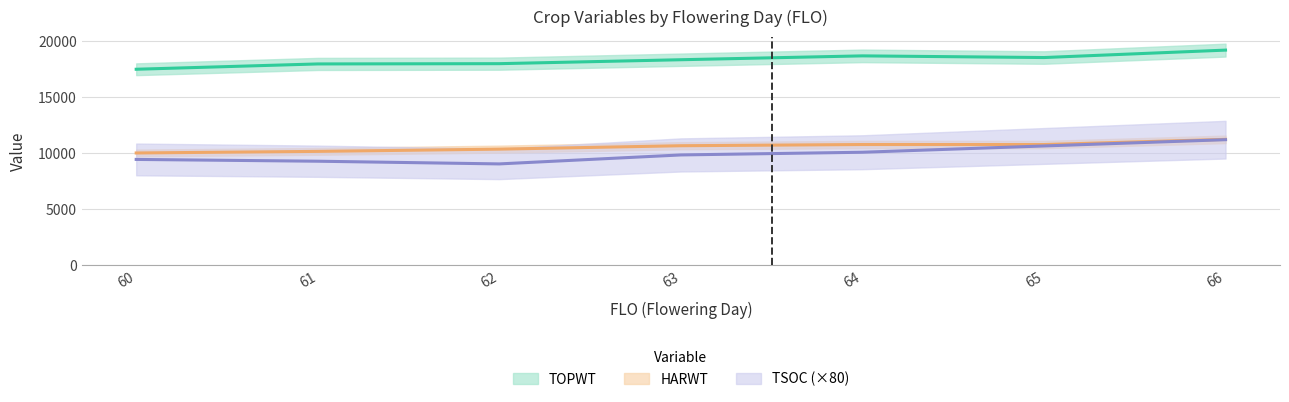

How many distinct data groups are displayed?

3